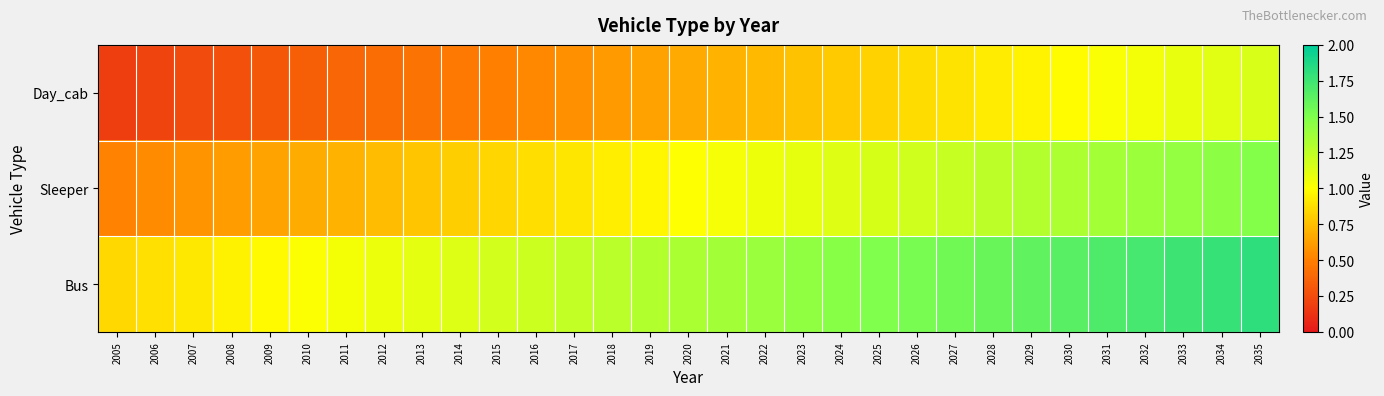

How many distinct data groups are displayed?

3